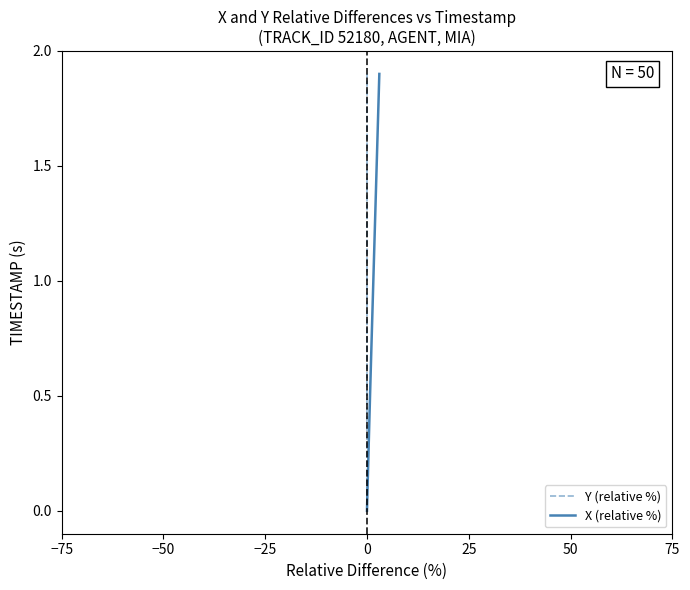

Count the number of categories in the chart.

20